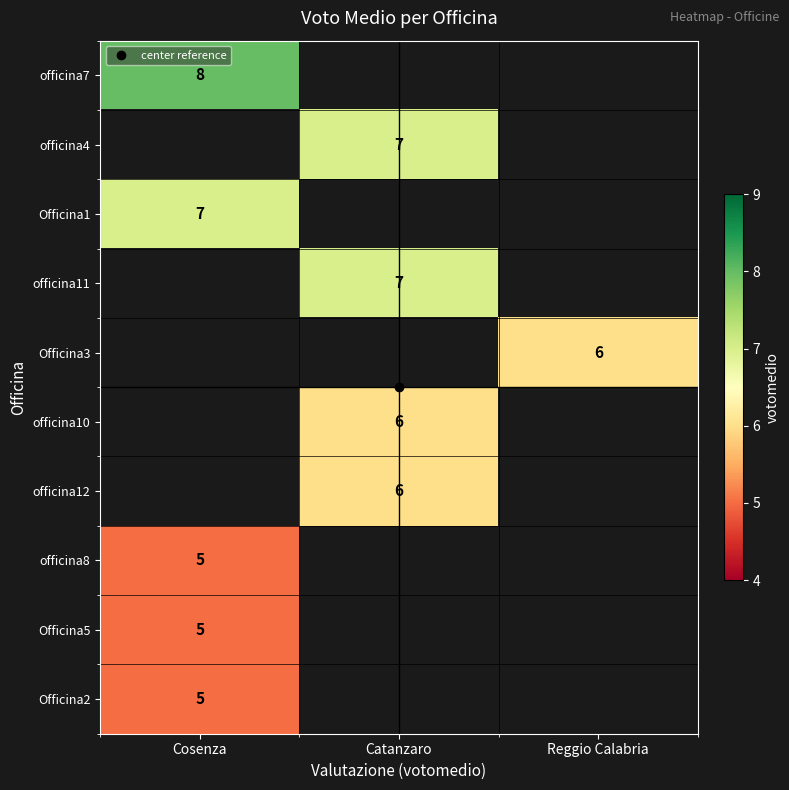

Which series has the largest range (max minus min)?

officina7